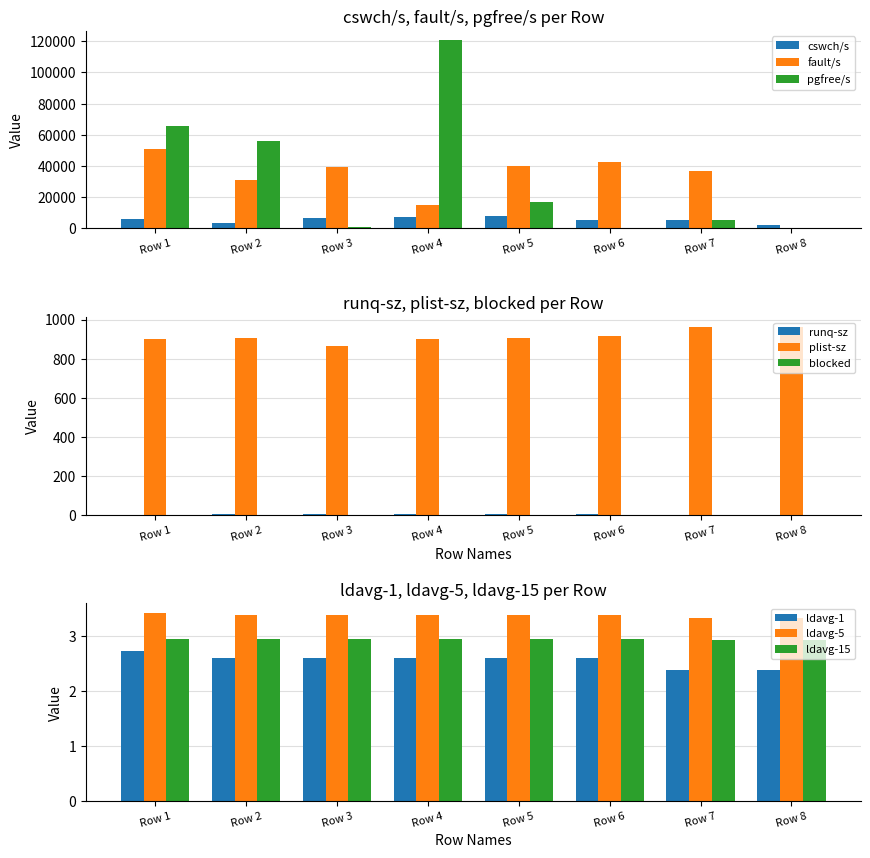

True or false: cswch/s has a value of 6103 at Row 1.

True